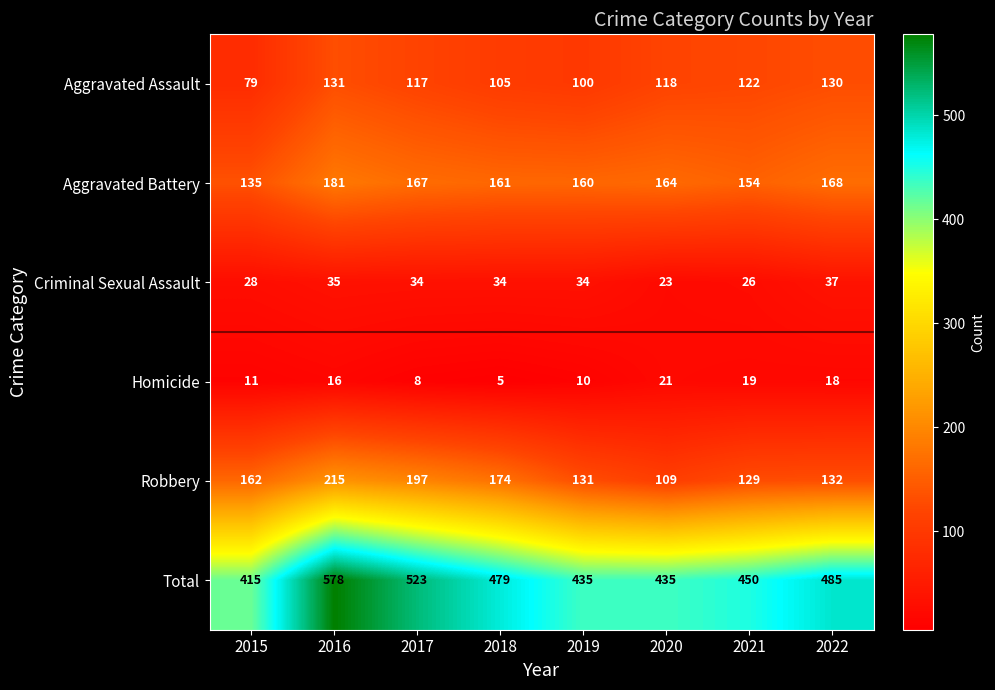

At how many categories does at least one series exceed 534?

1